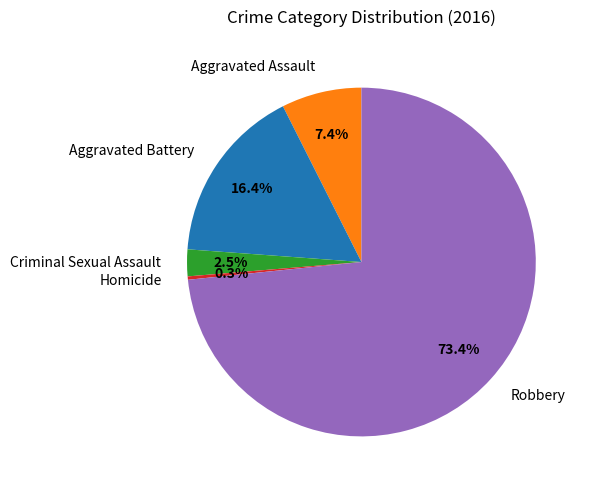

What is the ratio of the value at Robbery to the value at Aggravated Battery?

4.5